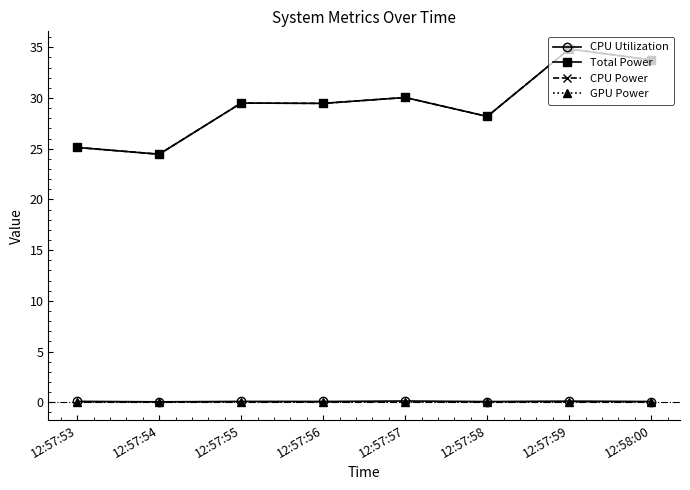

At which label does CPU Utilization reach its peak?

12:57:57